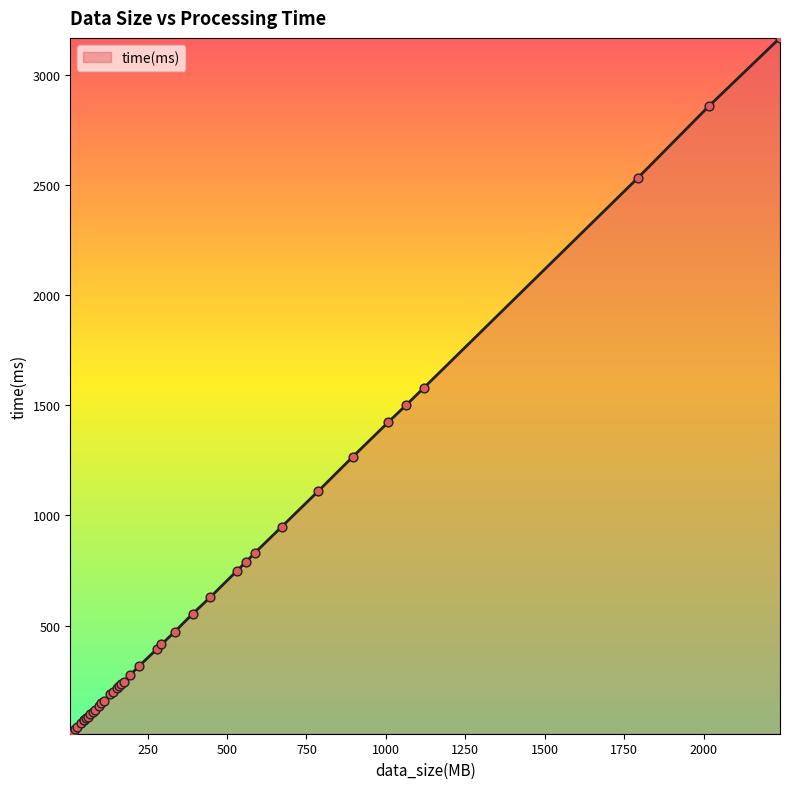

What is the difference between the maximum and minimum values?

3156.5